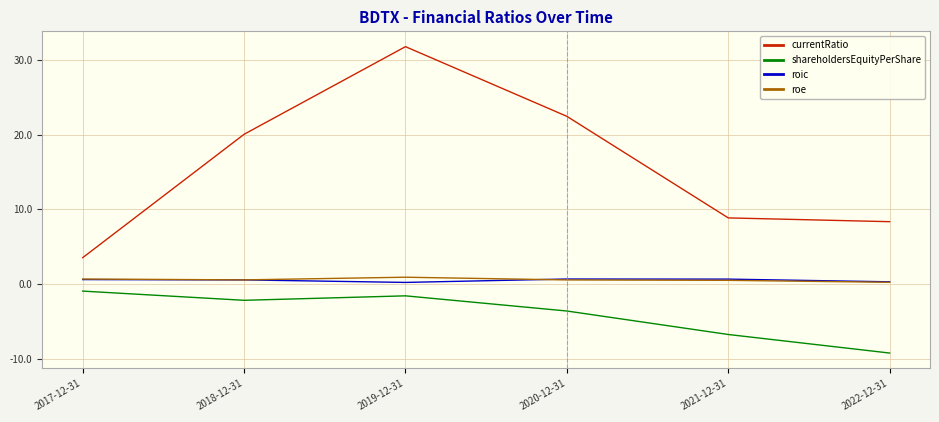

True or false: roic and shareholdersEquityPerShare intersect in this chart.

False